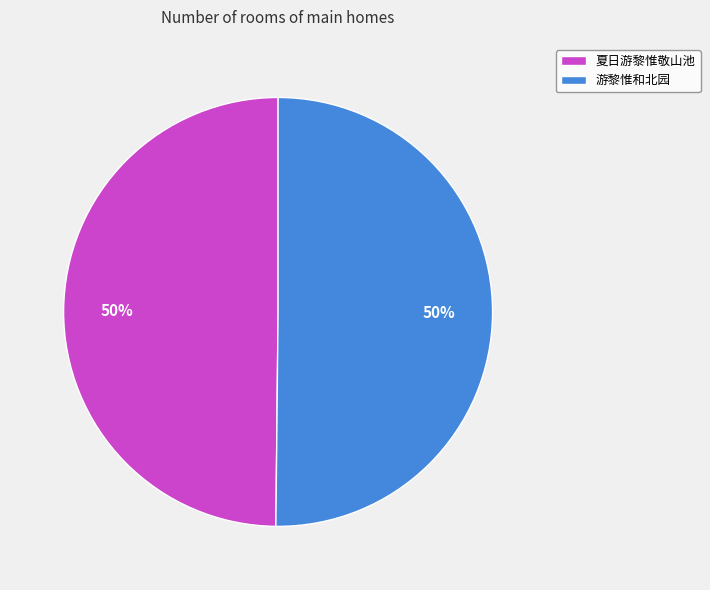

The 夏日游黎惟敬山池 slice represents 39% of the pie. True or false?

False